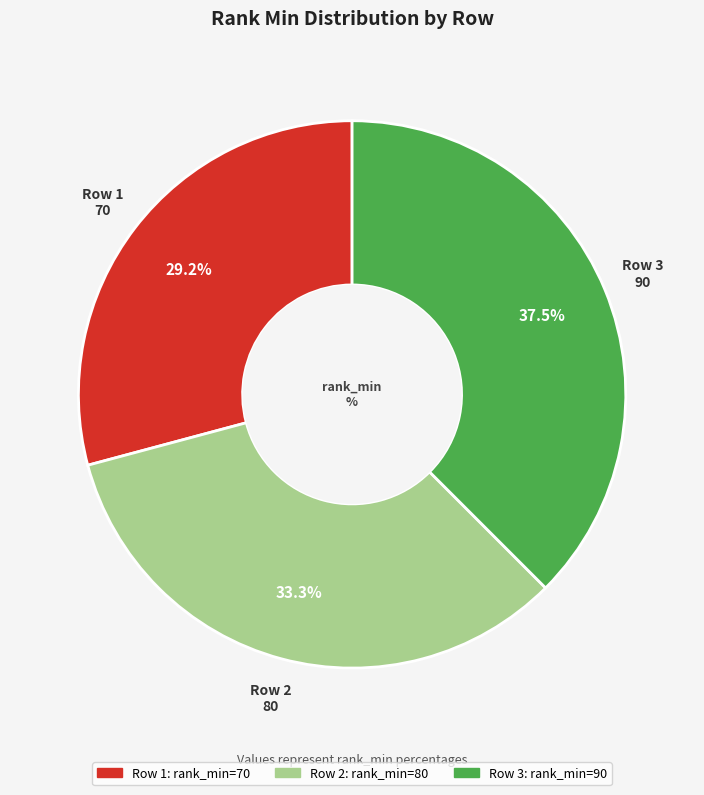

Does any single category account for the majority?

No